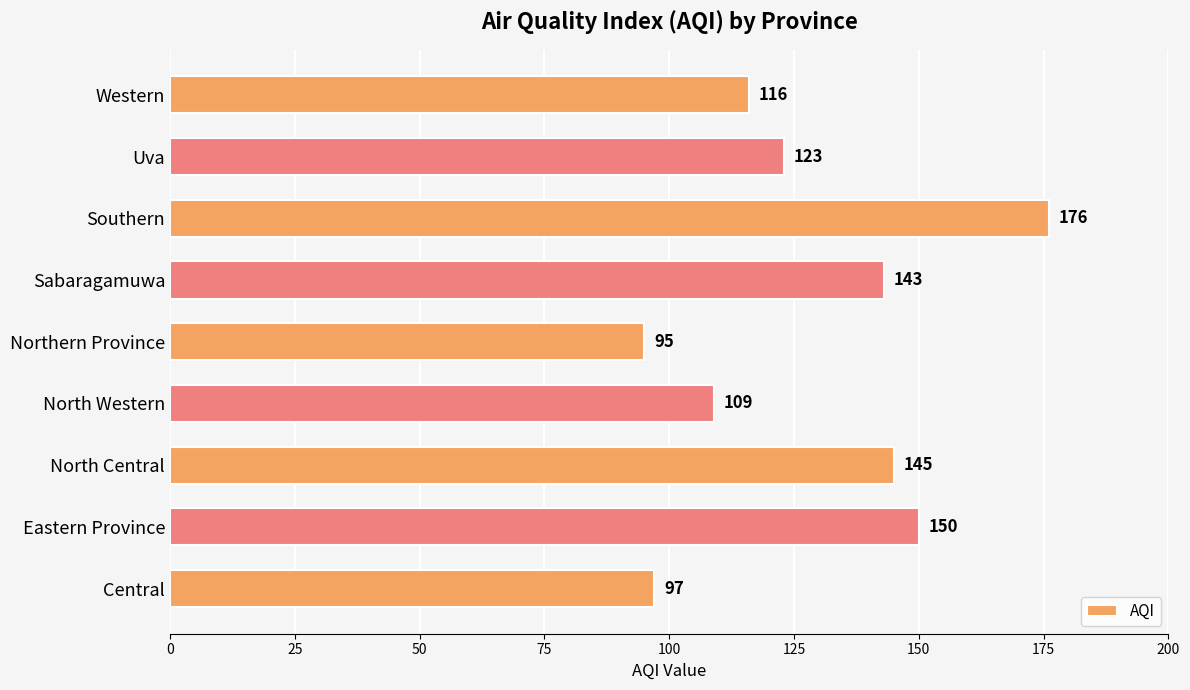

Which has a higher value, Southern or Northern Province?

Southern